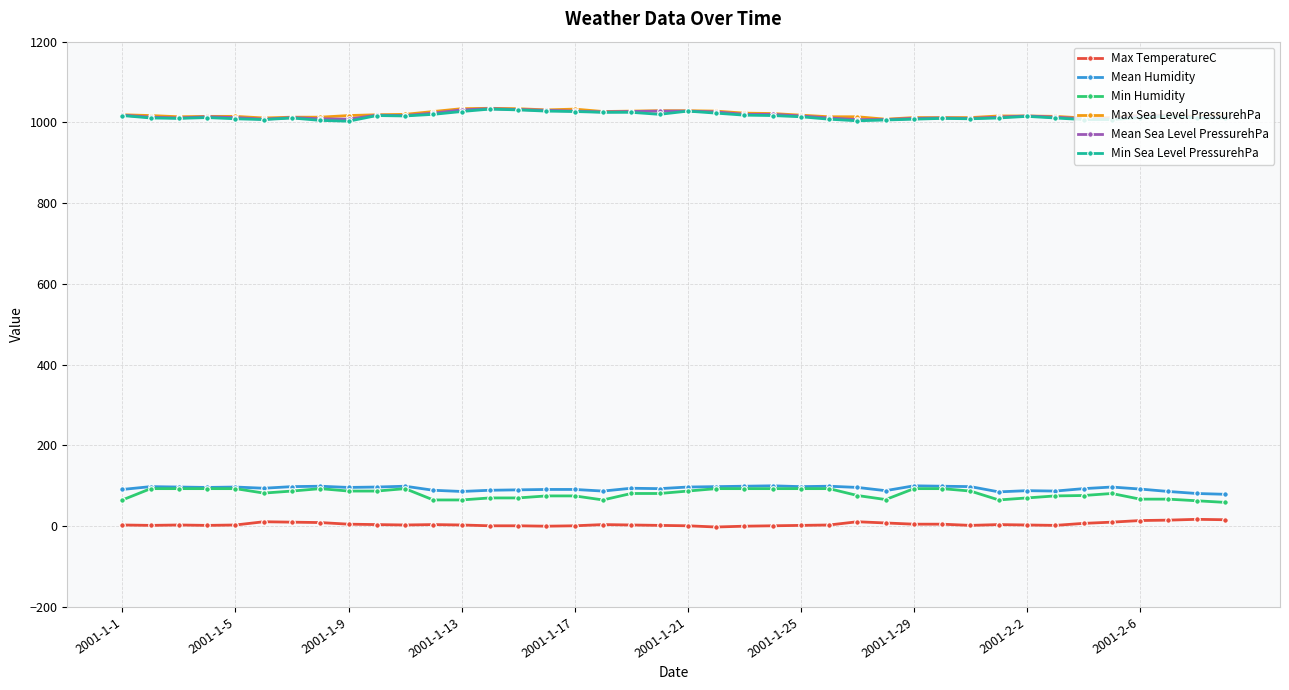

At how many categories does at least one series exceed 850?

40